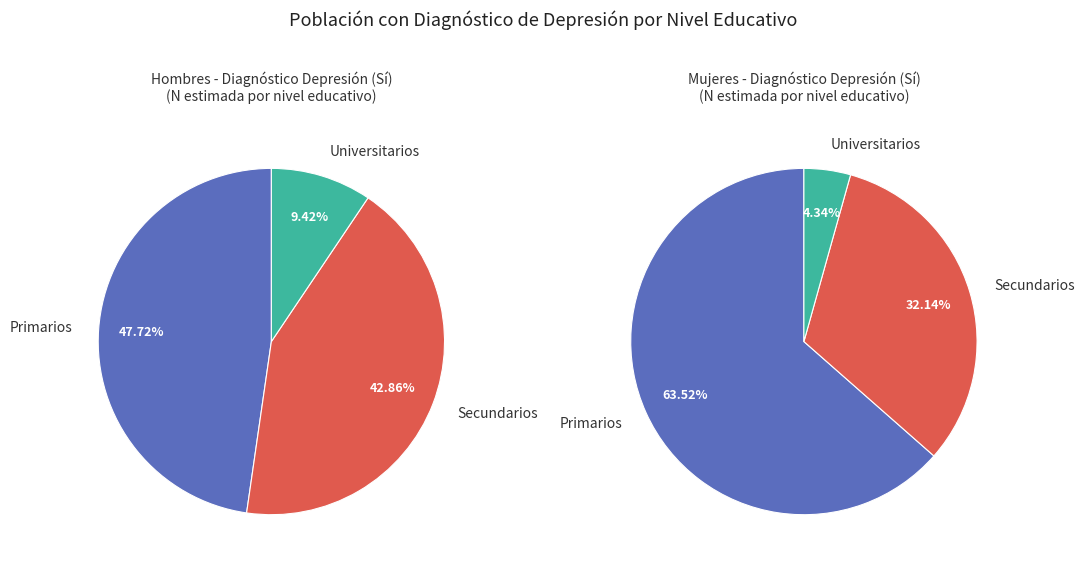

Does any single category account for the majority?

No